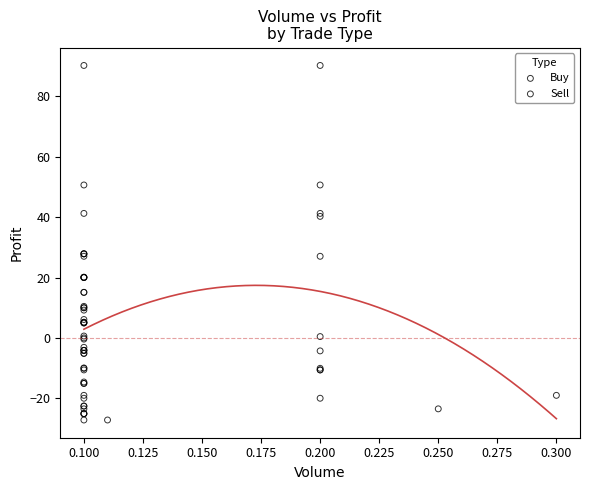

Which series contains the highest Y value?

Buy